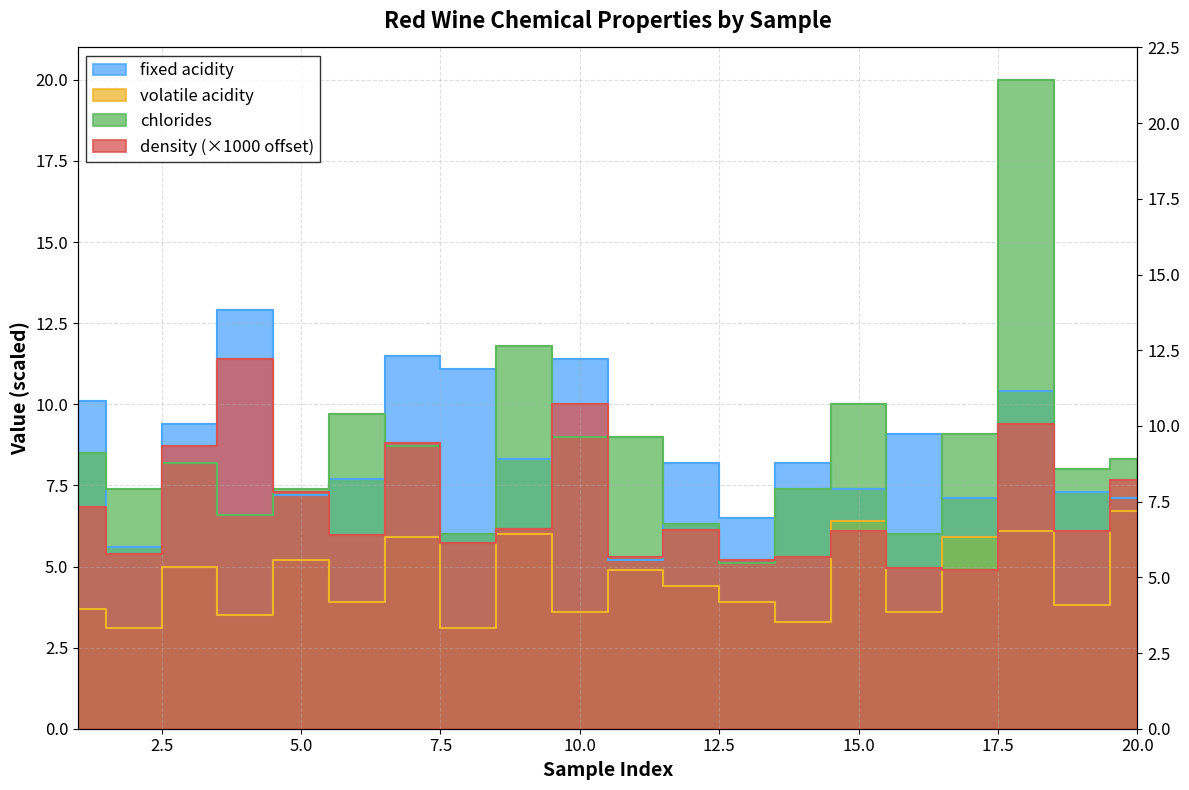

True or false: volatile acidity and chlorides cross at least once.

False